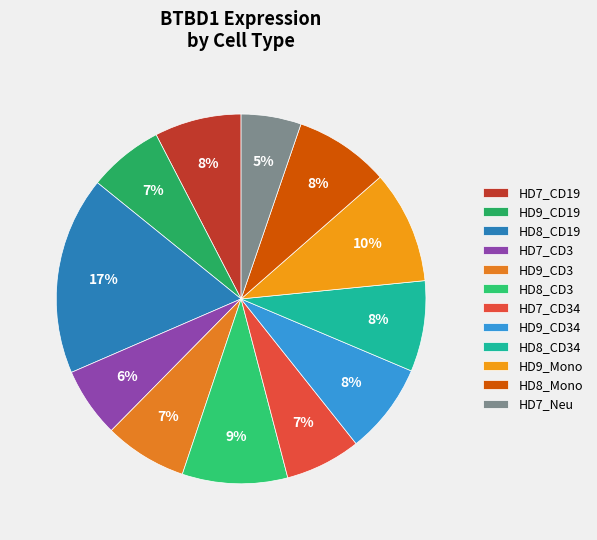

To the nearest percent, what portion does HD9_Mono represent?

10%